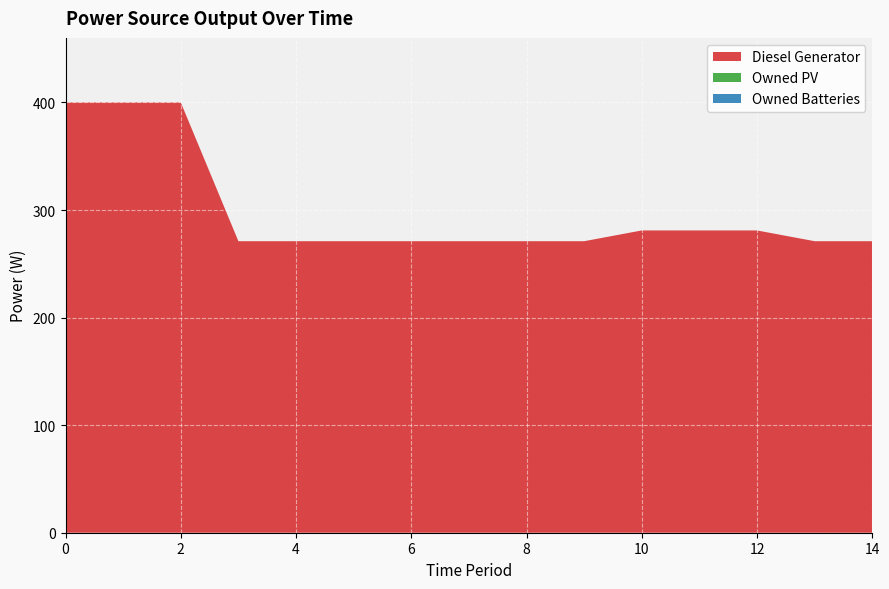

Reading right to left, extract all data points from this chart.

Diesel Generator: 14=271	13=271	12=281	11=281	10=281	9=271	8=271	7=271	6=271	5=271	4=271	3=271	2=400	1=400	0=400
Owned PV: 14=0	13=0	12=0	11=0	10=0	9=0	8=0	7=0	6=0	5=0	4=0	3=0	2=0	1=0	0=0
Owned Batteries: 14=0	13=0	12=0	11=0	10=0	9=0	8=0	7=0	6=0	5=0	4=0	3=0	2=0	1=0	0=0